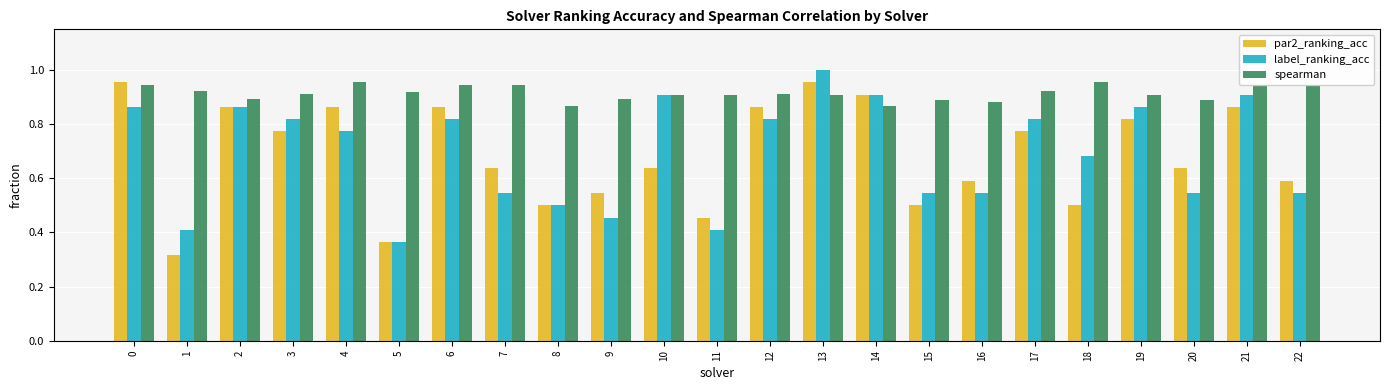

Does the chart contain stacked bars?

No